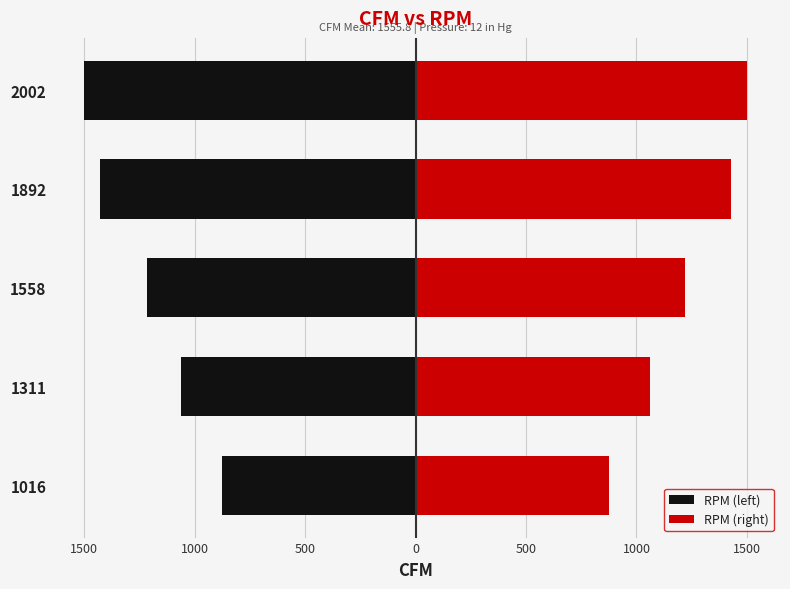

What is the average value of the RPM (left) series?

-1217